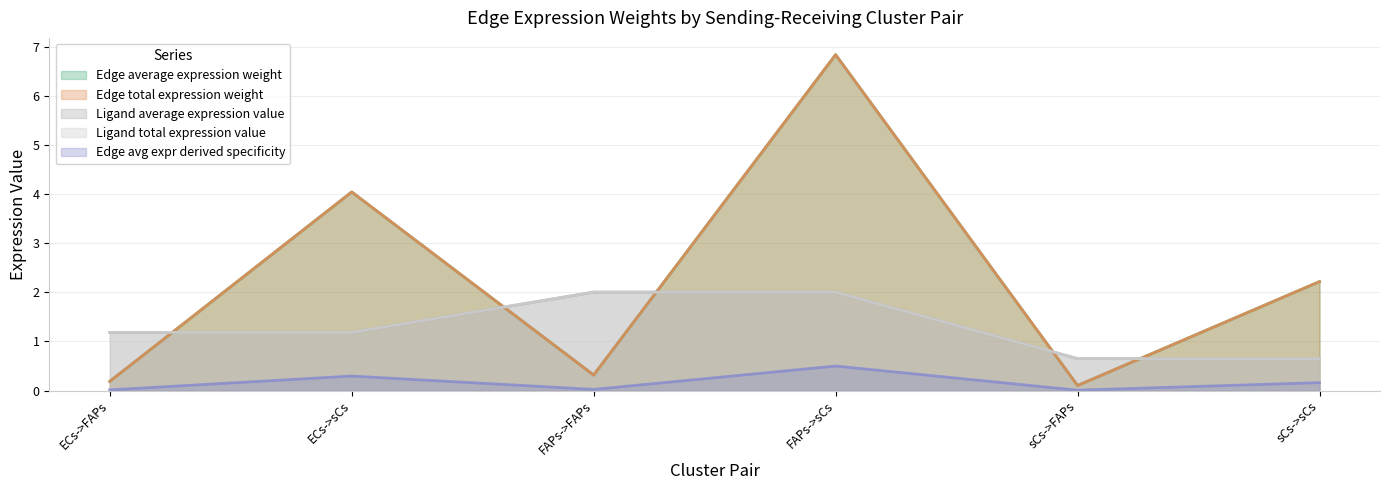

List the labels in order of Edge average expression weight value, largest first.

FAPs->sCs, ECs->sCs, sCs->sCs, FAPs->FAPs, ECs->FAPs, sCs->FAPs